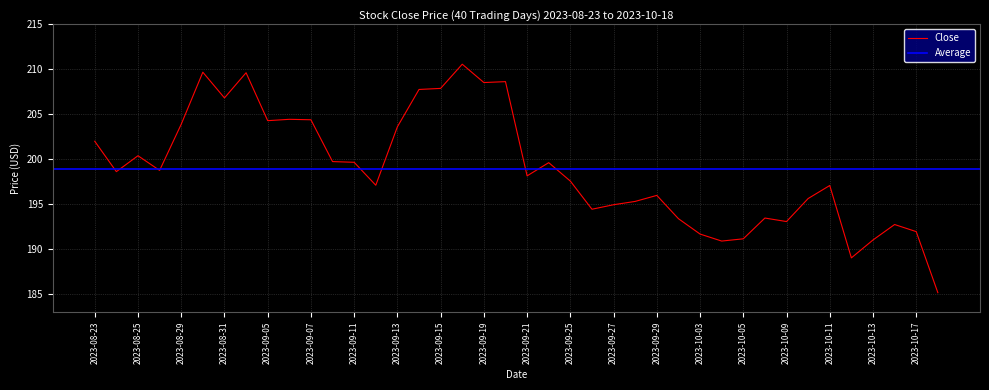

The value at 2023-09-21 is 328.8. True or false?

False